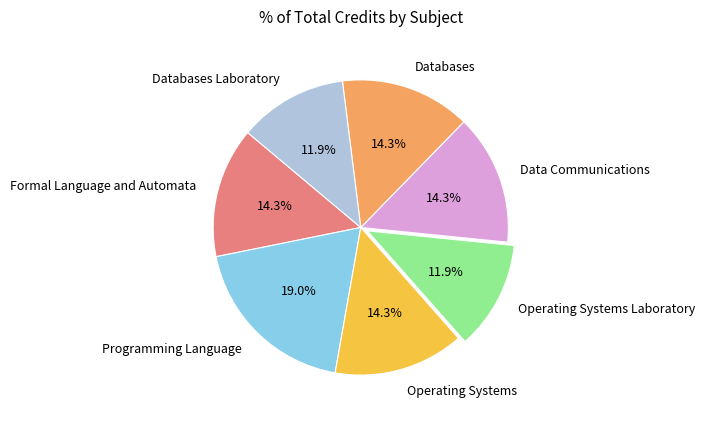

To the nearest percent, what is the difference between the Databases and Databases Laboratory slice percentages?

2%